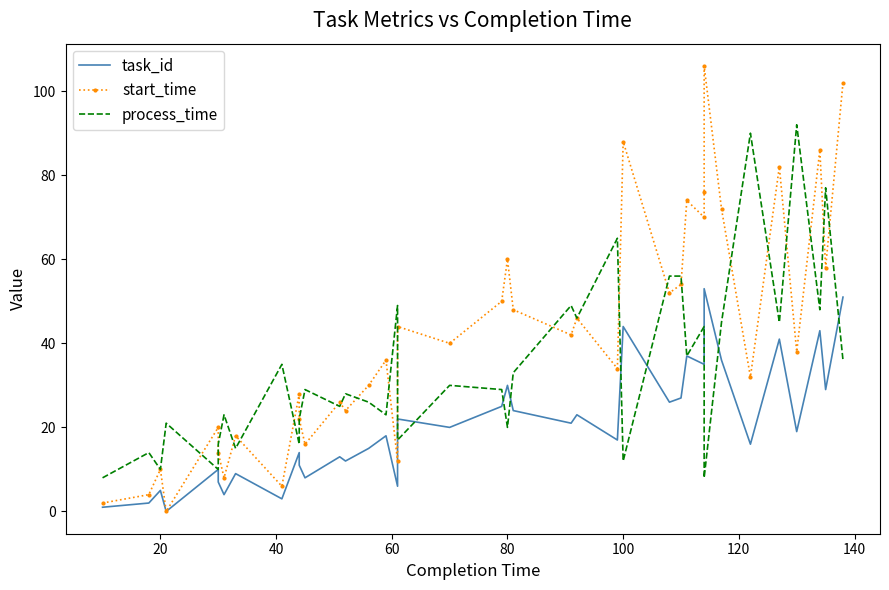

True or false: task_id and process_time intersect in this chart.

True